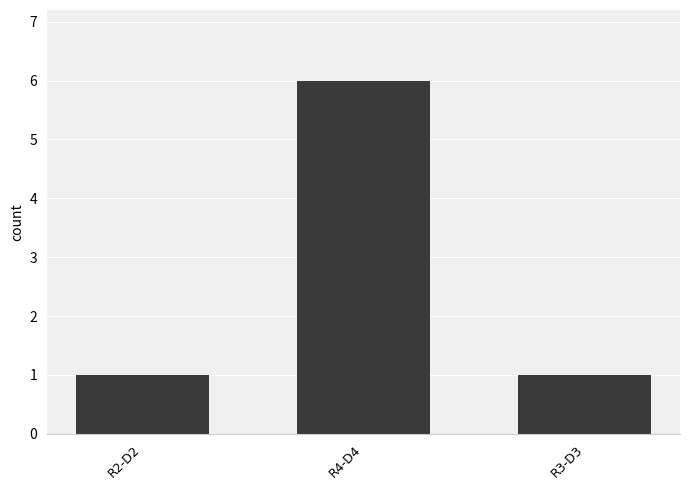

Reading left to right, list all the values displayed in this chart.

R2-D2=1	R4-D4=6	R3-D3=1